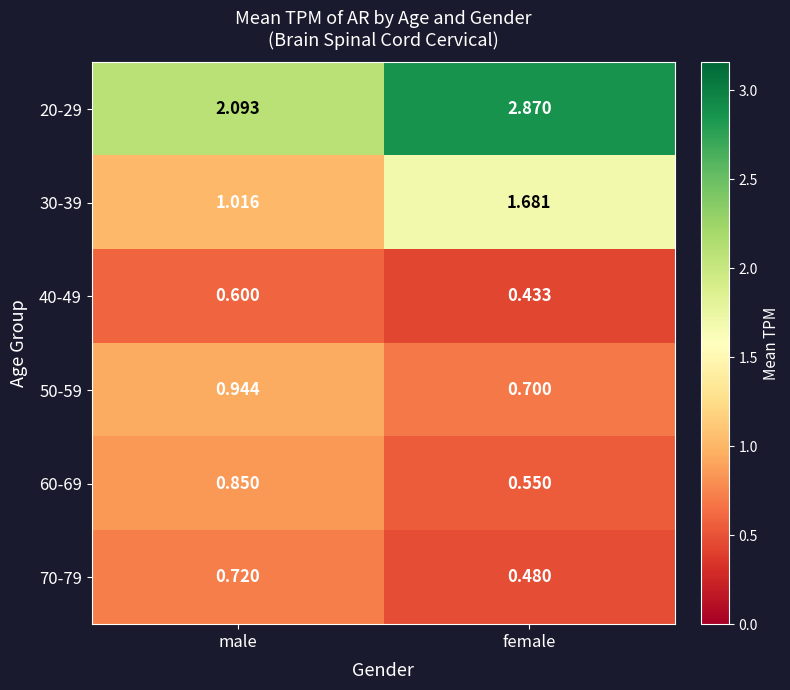

At female, list the series in order from smallest to largest.

40-49, 70-79, 60-69, 50-59, 30-39, 20-29